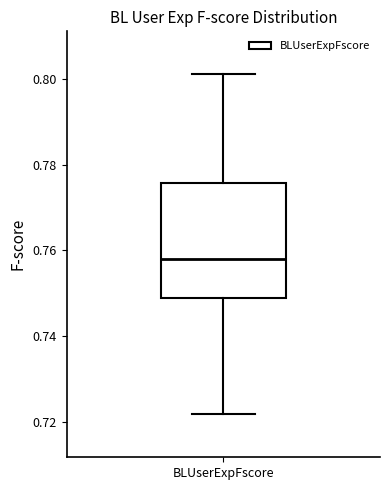

Read this box plot against the y-axis: the position of the median line, the range covered by the box, and the ends of both whiskers. The values are not printed on the chart, so give them approximately, as read against the axis.

median 0.758, box 0.748 to 0.776, whiskers 0.722 to 0.802